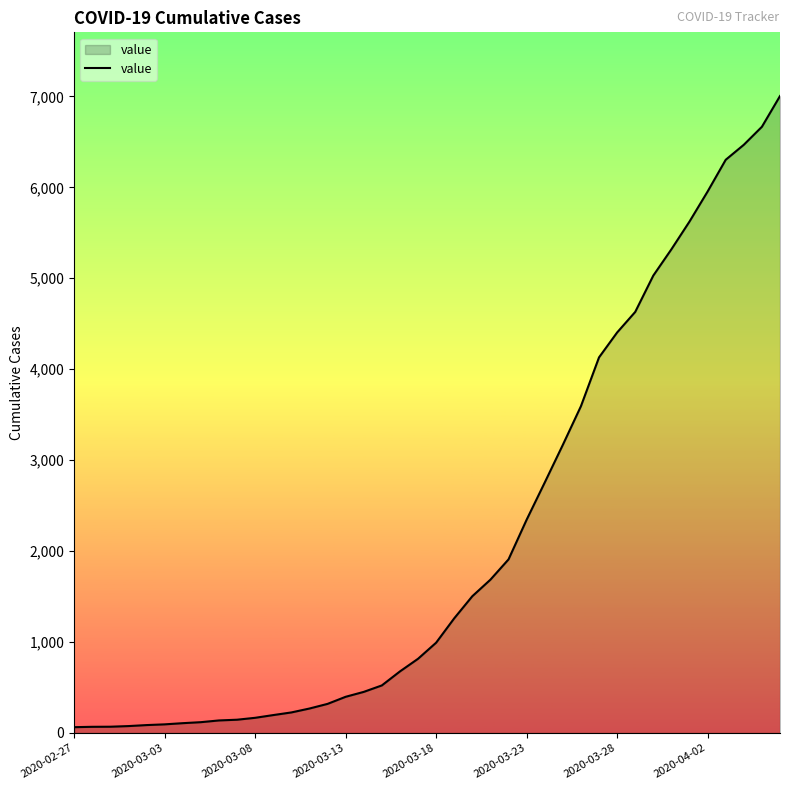

What is the difference between the maximum and minimum values?

6940